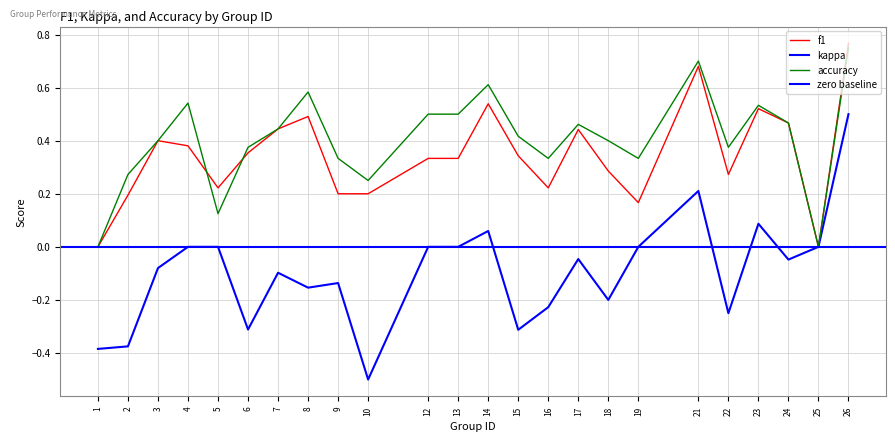

True or false: f1 has a value of 0.6 at 6.

False